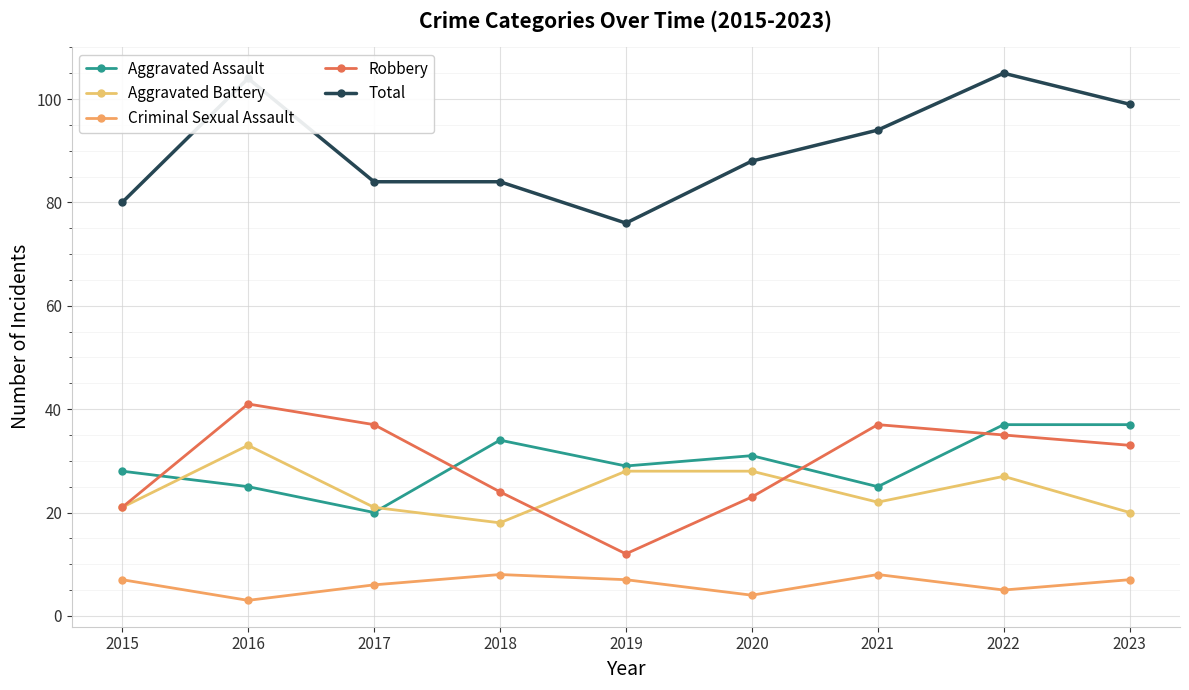

What are all the series names shown in the legend?

Aggravated Assault, Aggravated Battery, Criminal Sexual Assault, Robbery, Total